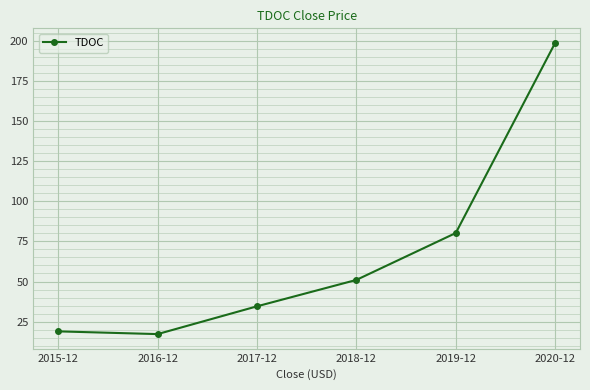

Is it true that the value at 2018-12 is 70.5?

False